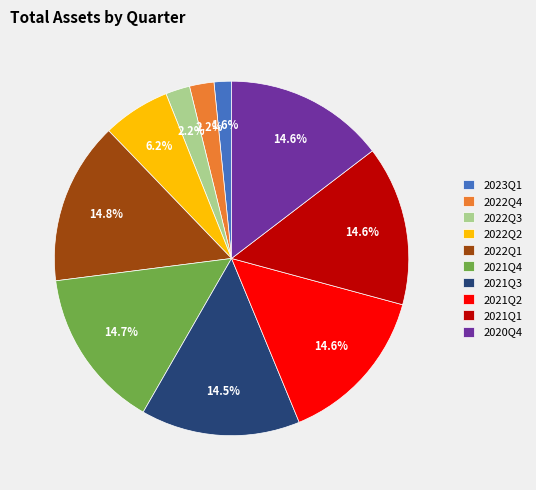

How many segments does this pie chart have?

10